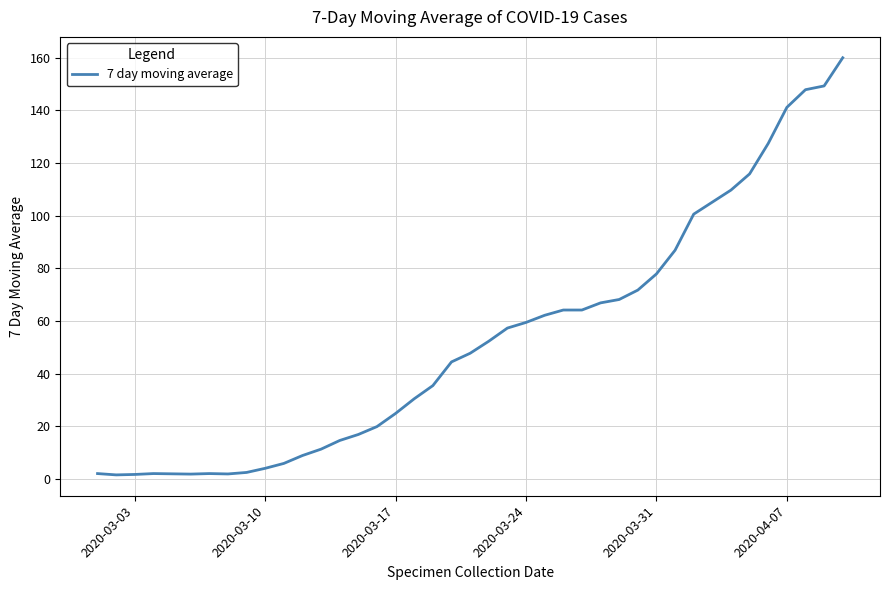

What is the smallest value displayed?

1.5